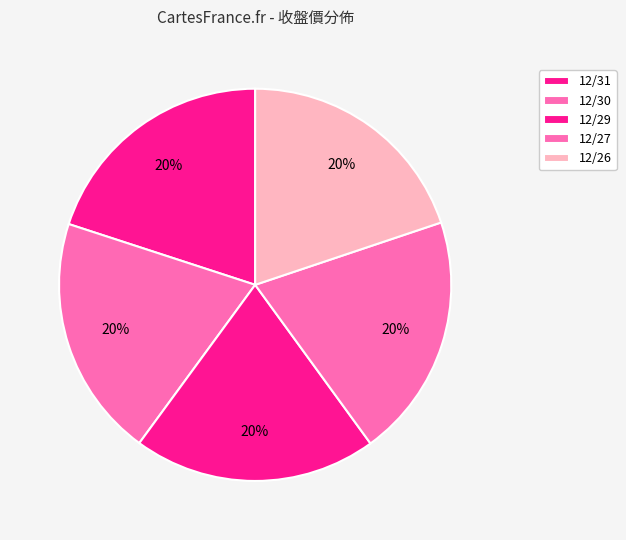

Which slice is the smallest?

12/26